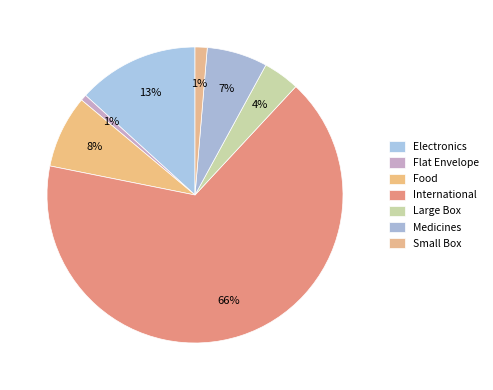

Count the number of slices in the pie.

7